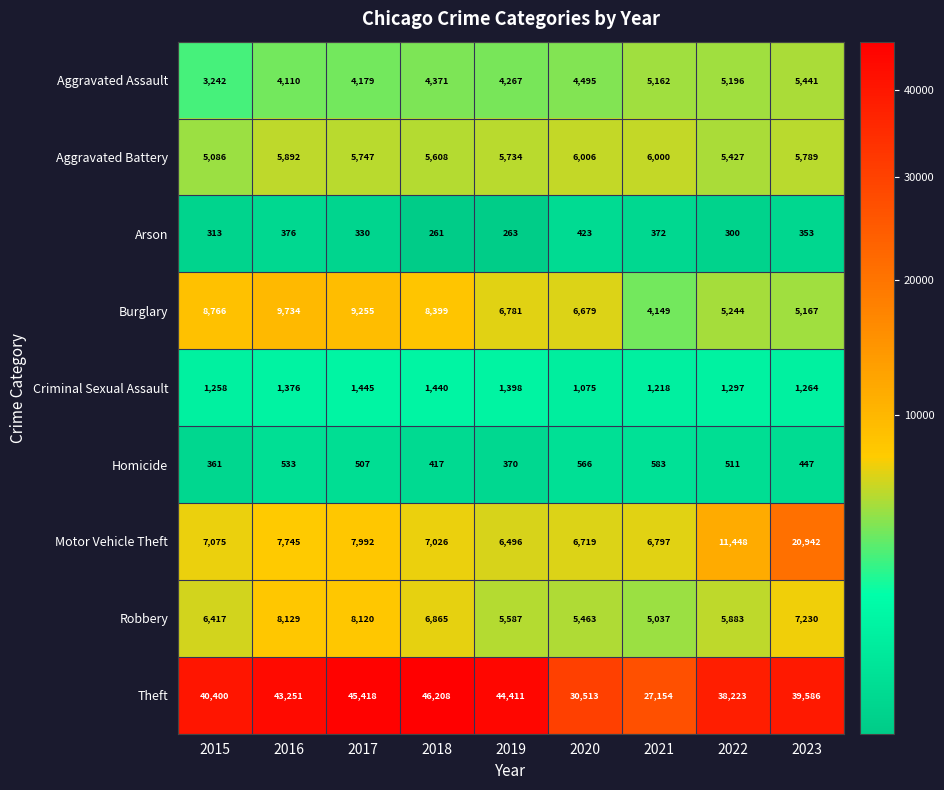

What is the difference between the maximum and minimum values in the Theft series?

19054